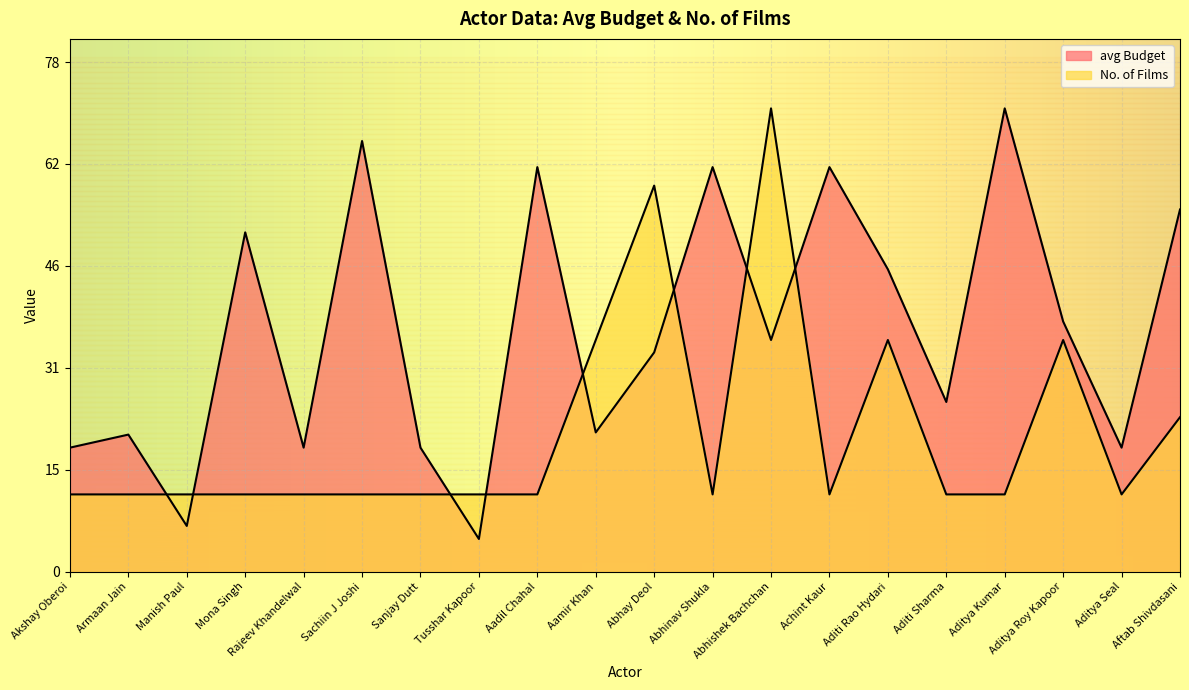

List the labels in order of avg Budget value, smallest first.

Tusshar Kapoor, Manish Paul, Akshay Oberoi, Rajeev Khandelwal, Sanjay Dutt, Aditya Seal, Armaan Jain, Aamir Khan, Aditi Sharma, Abhay Deol, Abhishek Bachchan, Aditya Roy Kapoor, Aditi Rao Hydari, Mona Singh, Aftab Shivdasani, Aadil Chahal, Abhinav Shukla, Achint Kaur, Sachiin J Joshi, Aditya Kumar